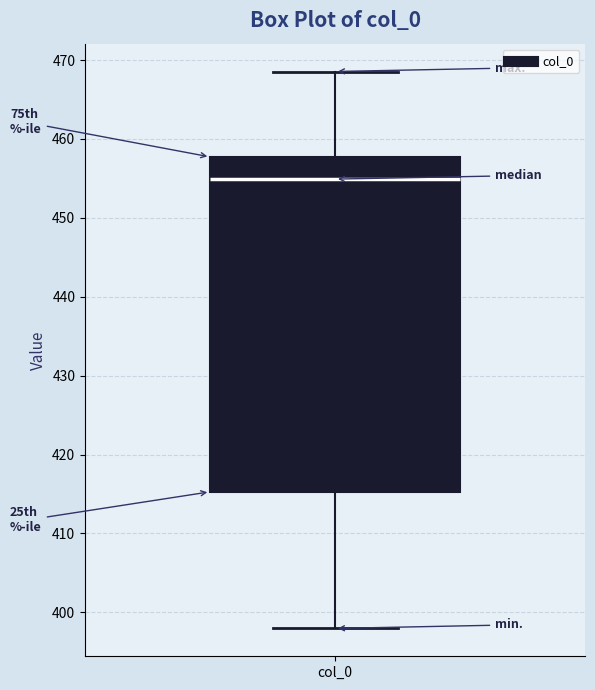

Read this box plot against the y-axis: the position of the median line, the range covered by the box, and the ends of both whiskers. The values are not printed on the chart, so give them approximately, as read against the axis.

median 455, box 415 to 458, whiskers 398 to 469